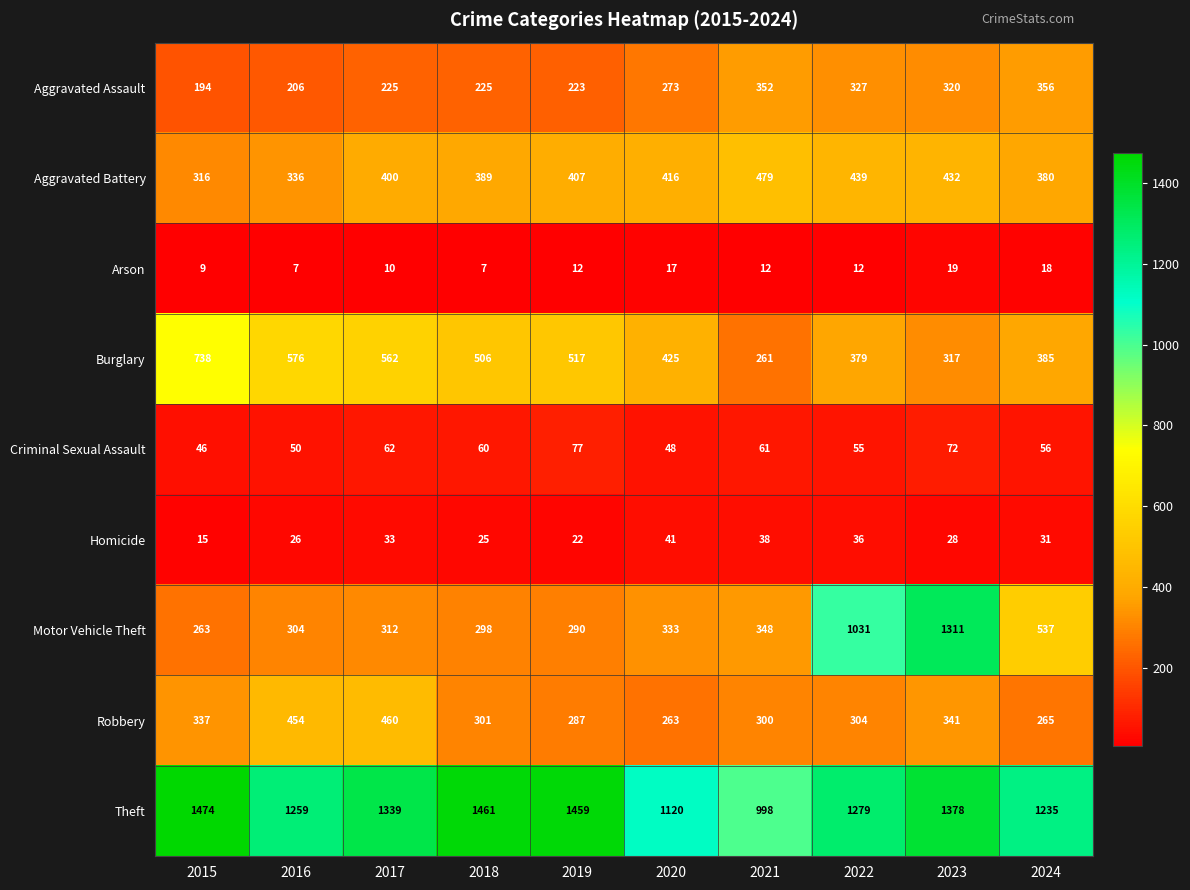

True or false: Homicide has a value of 38 at 2021.

True